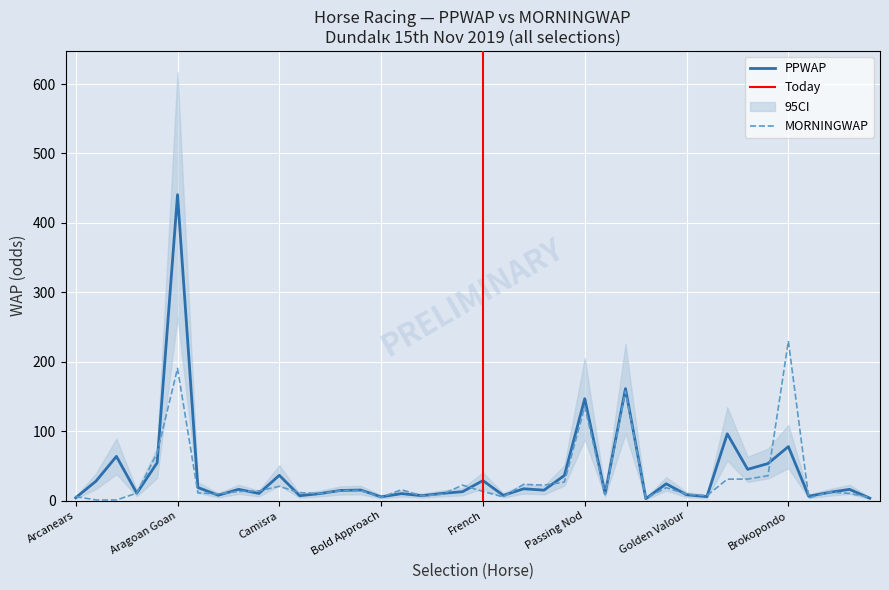

What is the sum of all MORNINGWAP values?

1248.5